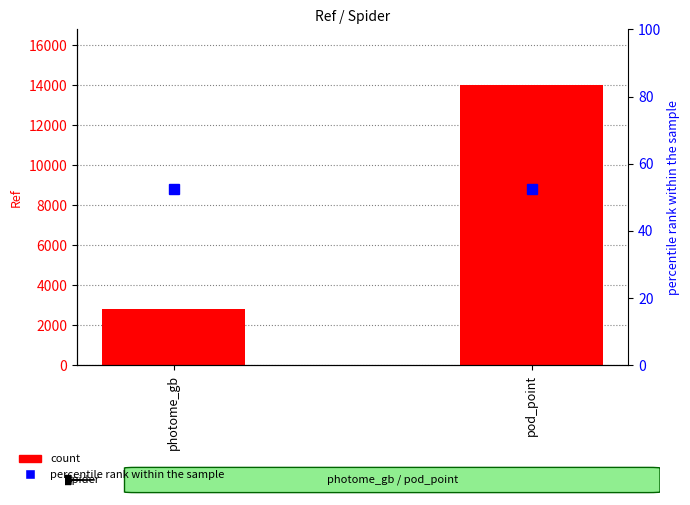

How many distinct data groups are displayed?

2